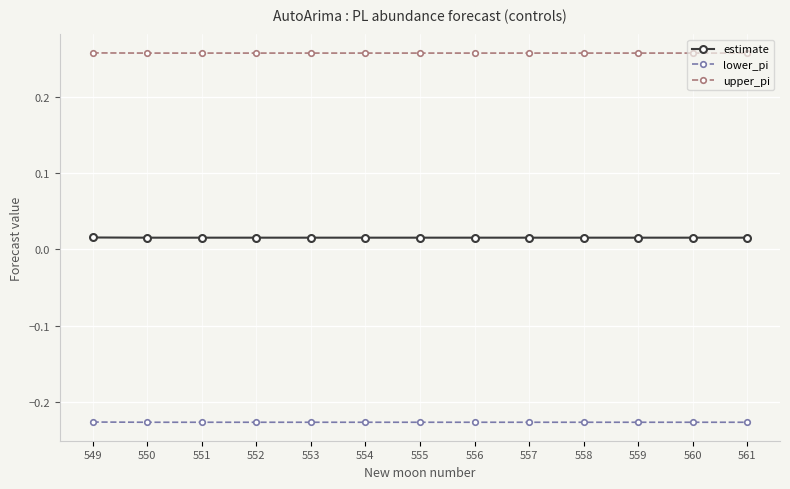

Is the value of estimate at 555 greater than the value of lower_pi at 561?

Yes